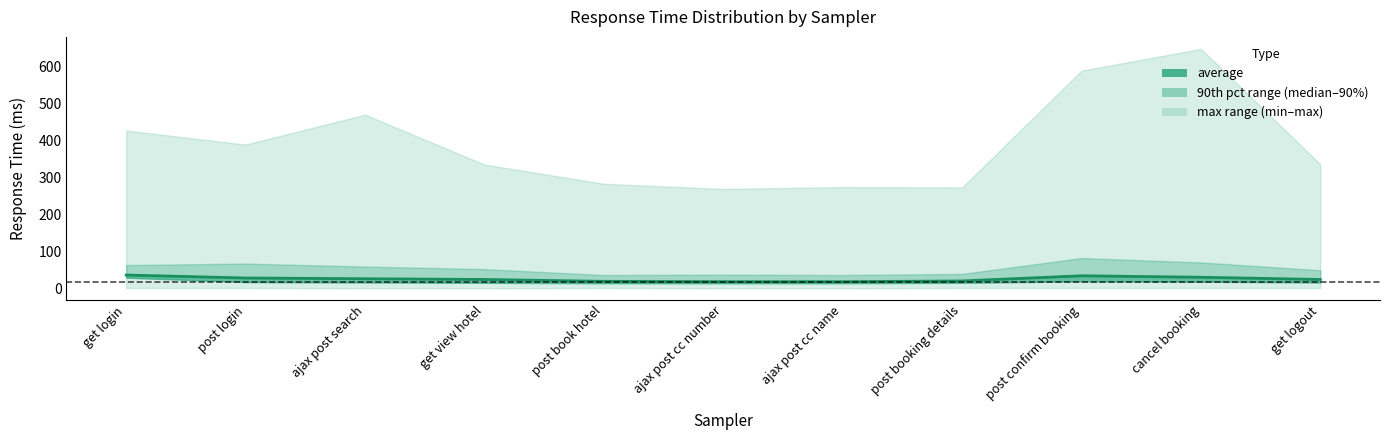

What is the average value?

26